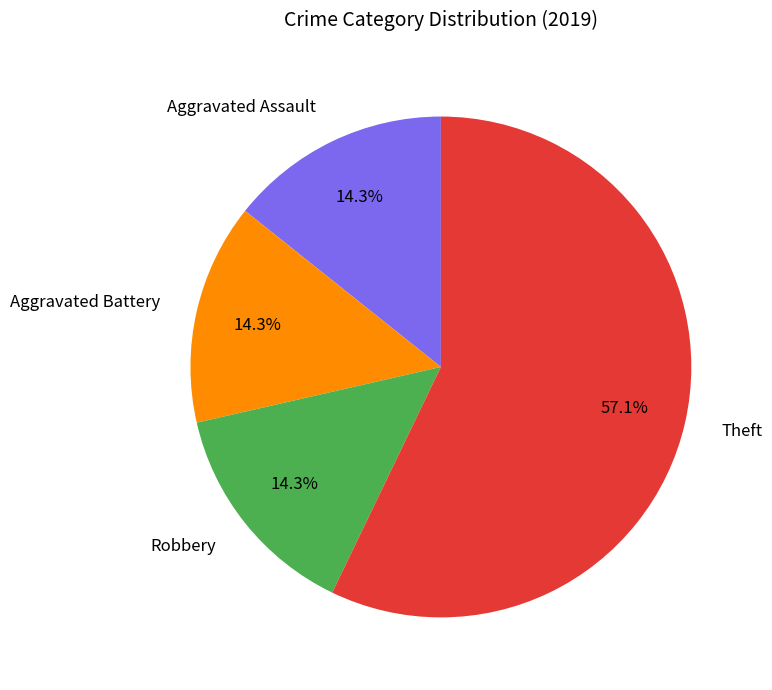

What is the ratio of the value at Aggravated Battery to the value at Robbery?

1.0